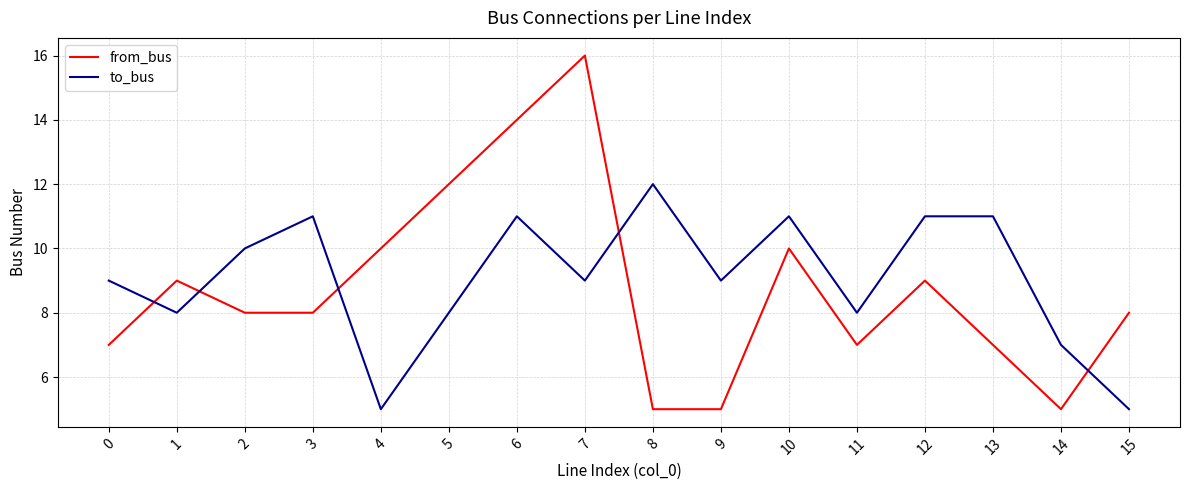

True or false: to_bus has a value of 2 at 7.

False